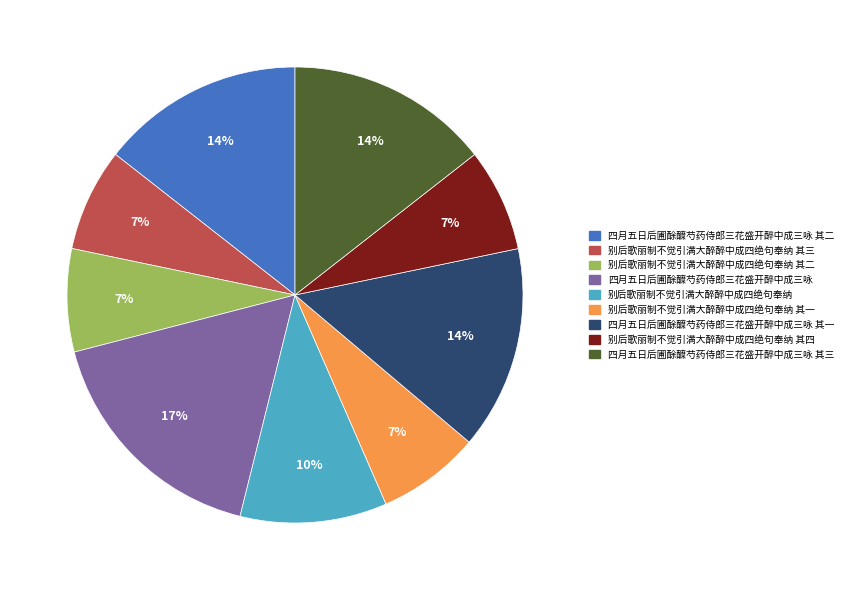

Does any single category account for the majority?

No